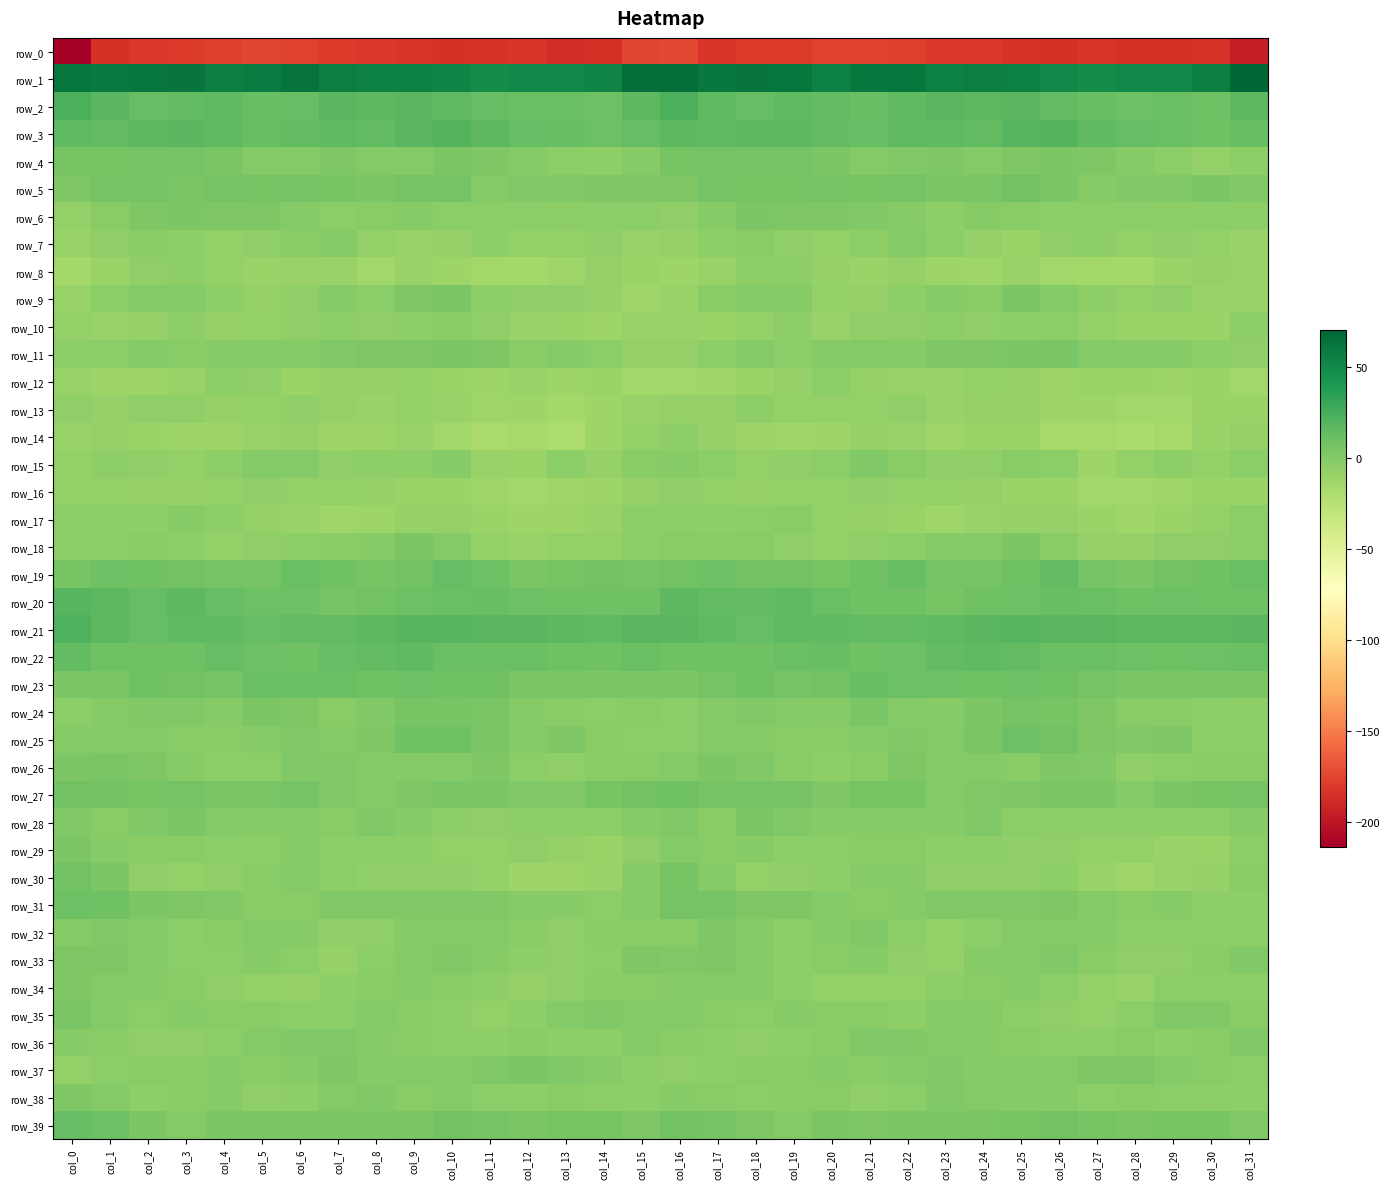

Rank the series at col_9 from lowest to highest value.

row_0, row_16, row_7, row_8, row_14, row_17, row_13, row_12, row_30, row_15, row_29, row_10, row_36, row_35, row_38, row_26, row_28, row_6, row_34, row_32, row_37, row_33, row_4, row_31, row_27, row_9, row_11, row_18, row_39, row_24, row_5, row_19, row_25, row_23, row_20, row_22, row_3, row_2, row_21, row_1